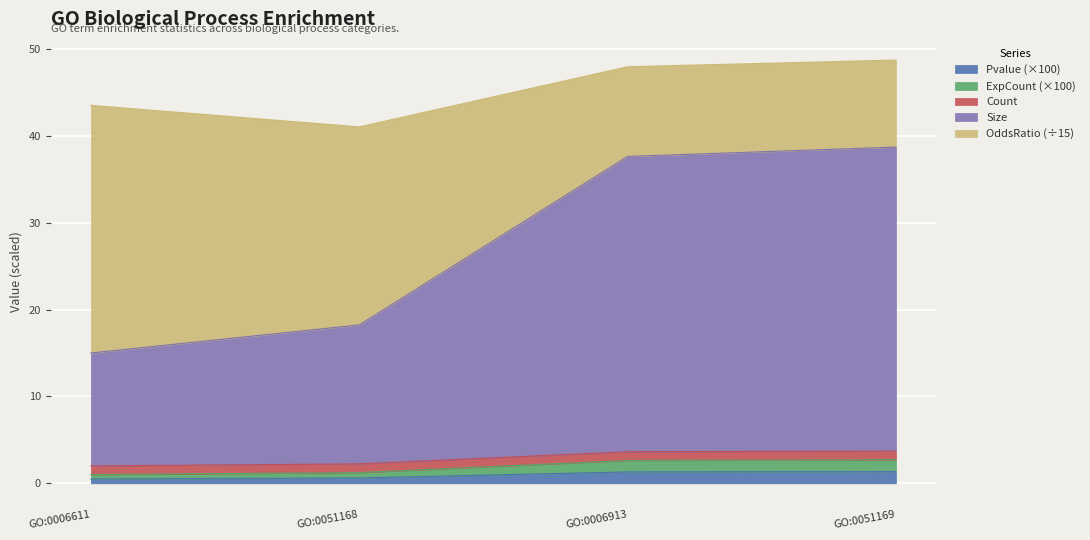

True or false: Pvalue (×100) has a value of 0.6 at GO:0051168.

True